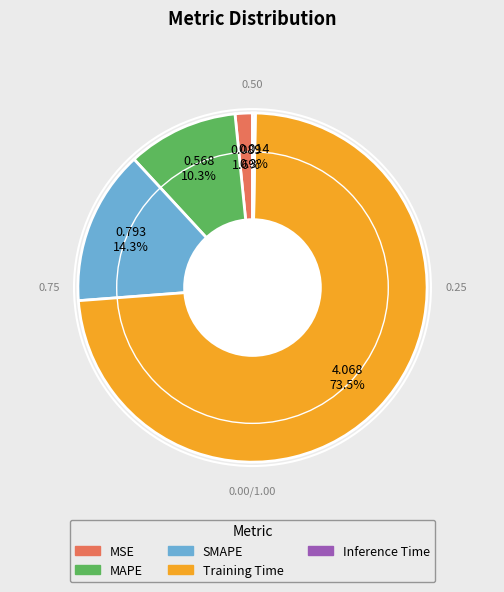

Is there a majority slice in this chart?

Yes